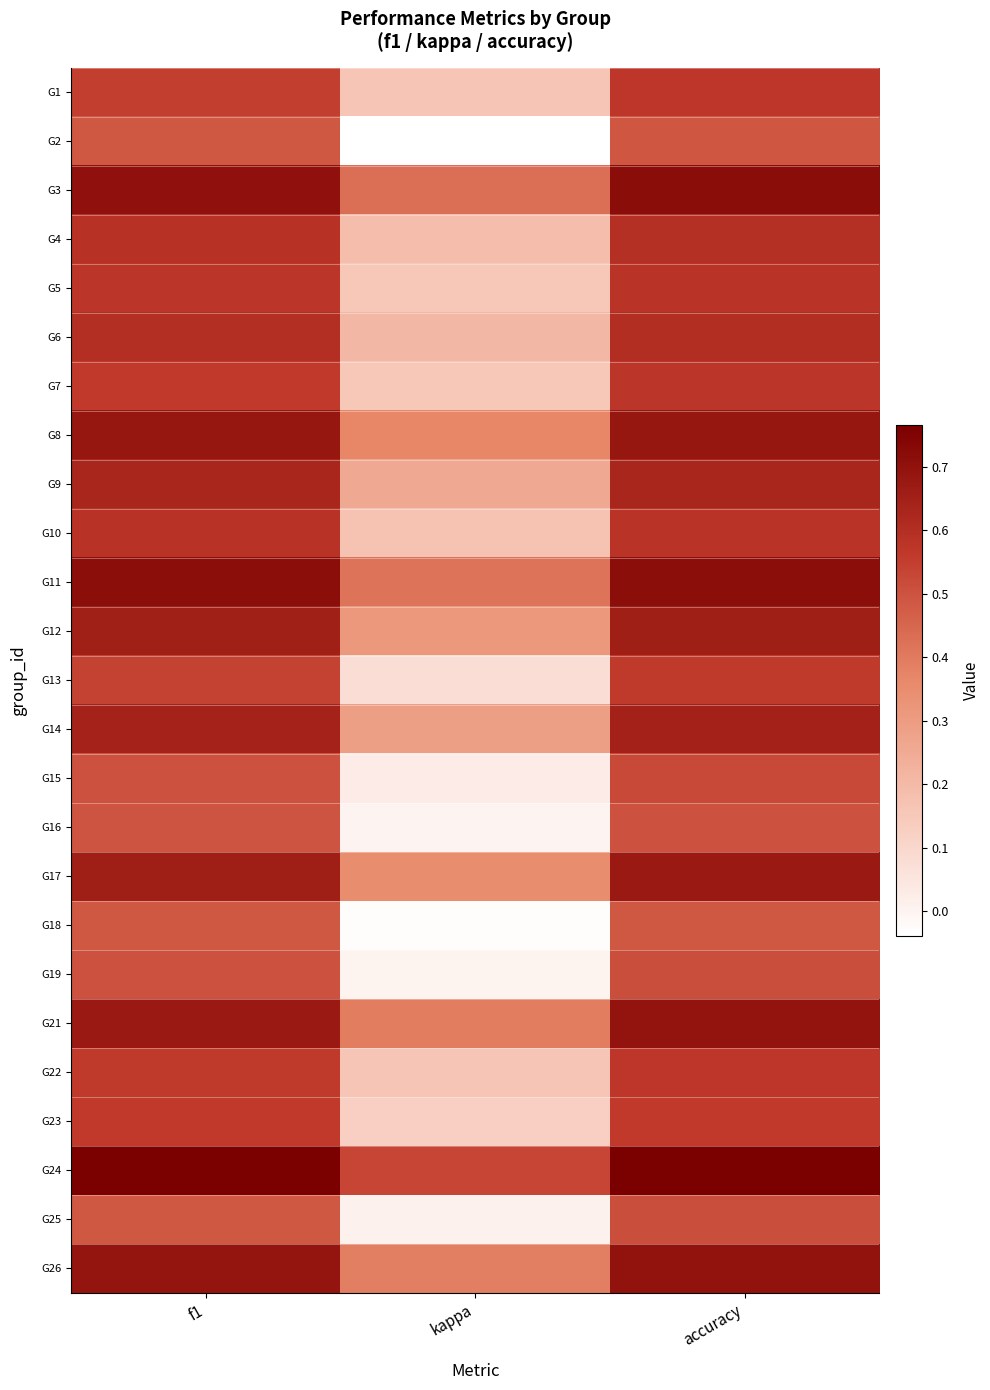

Between kappa and f1, which is larger?

f1